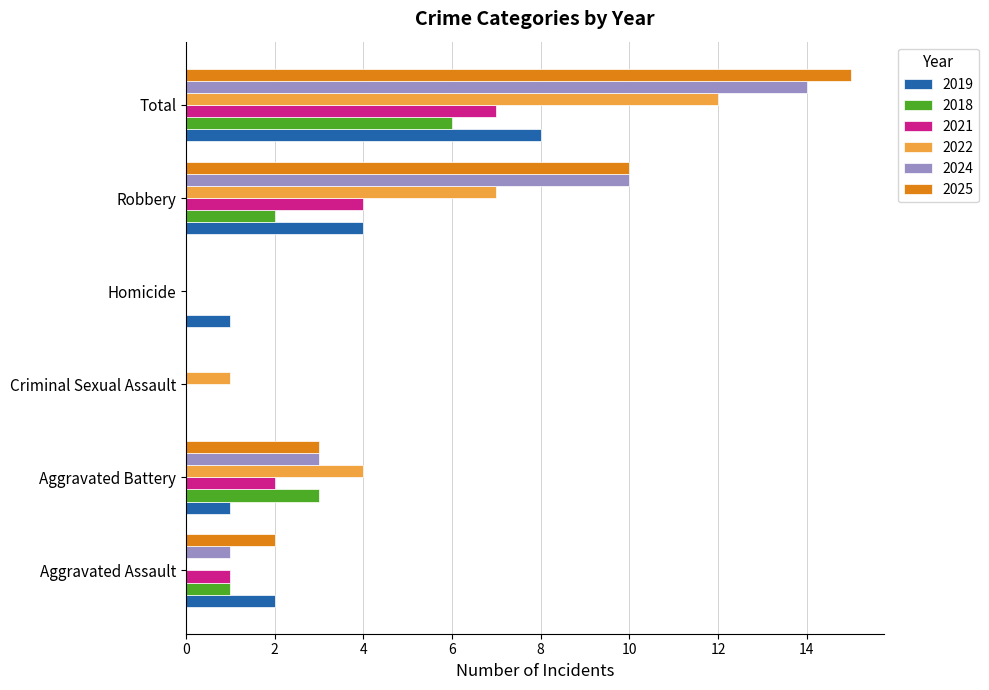

Which series has the widest spread of values?

2025